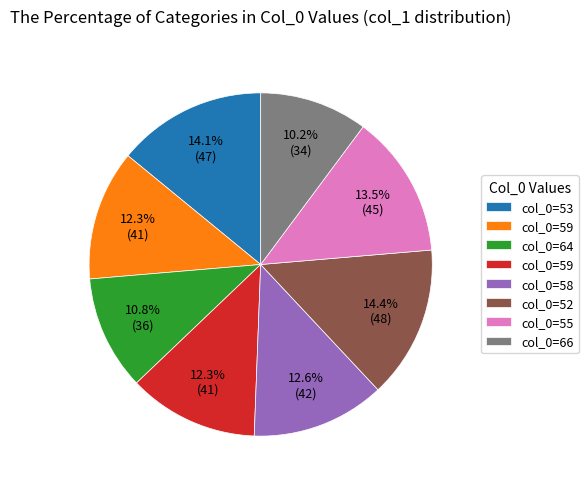

Does any single category account for the majority?

No